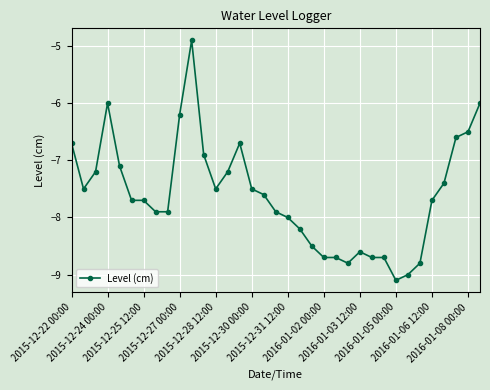

True or false: there are more than 1 points higher than both neighbors.

True